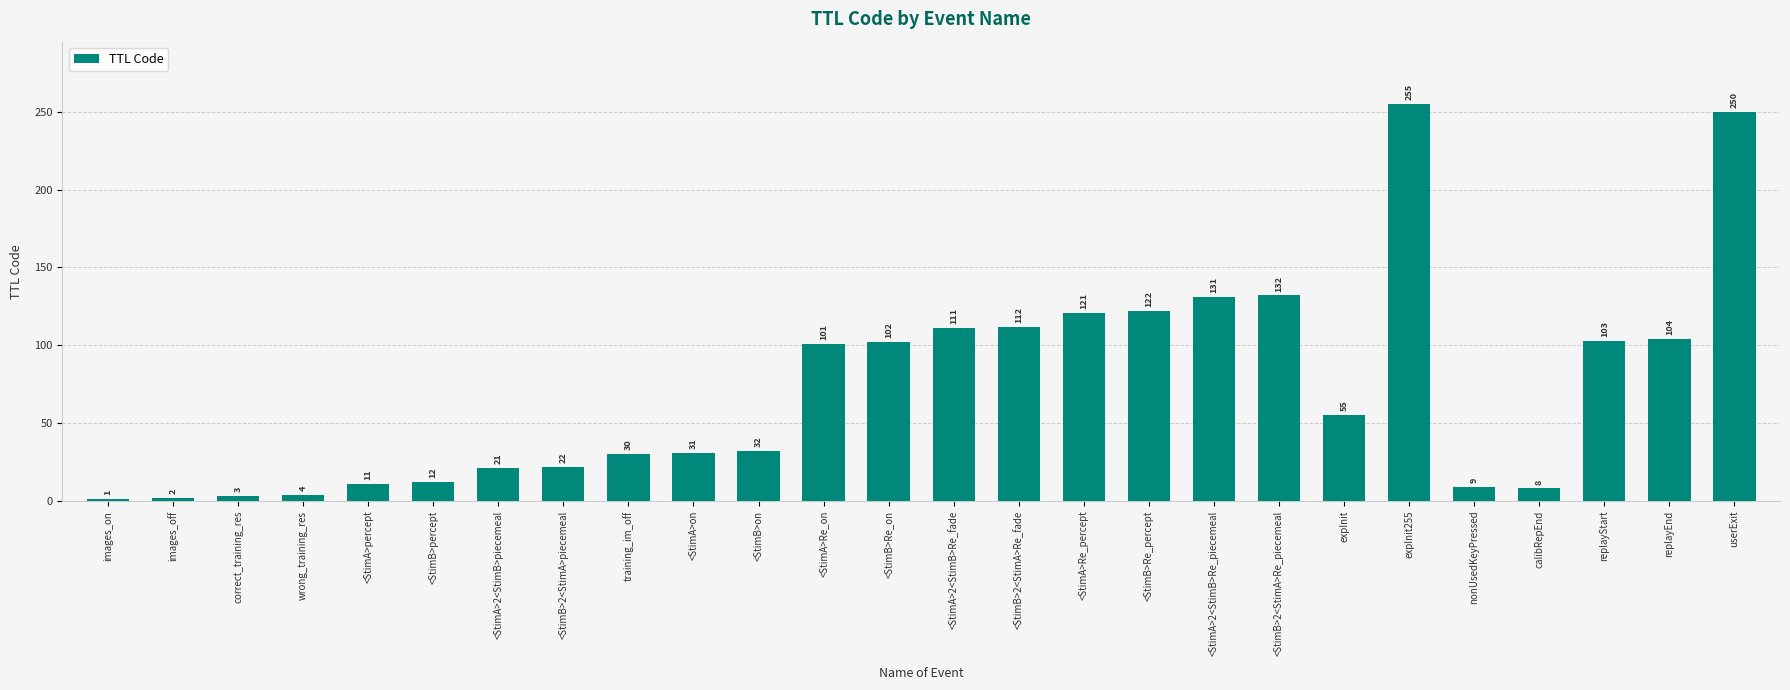

What is the difference between the maximum and minimum values?

254